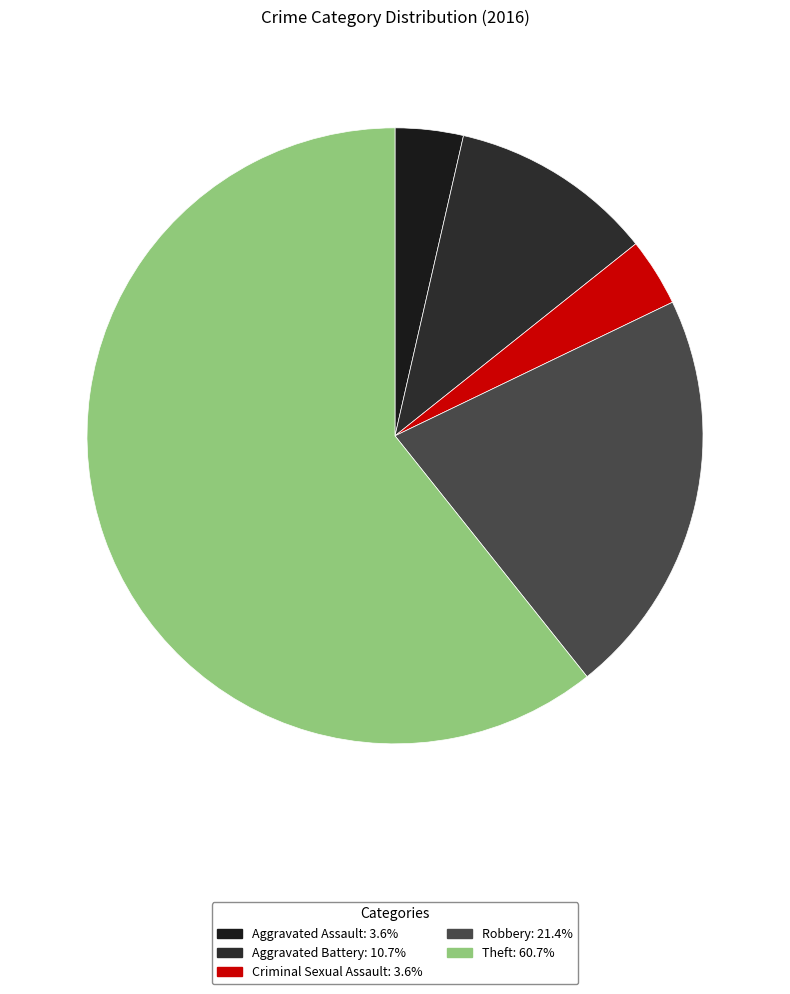

Is there a majority slice in this chart?

Yes